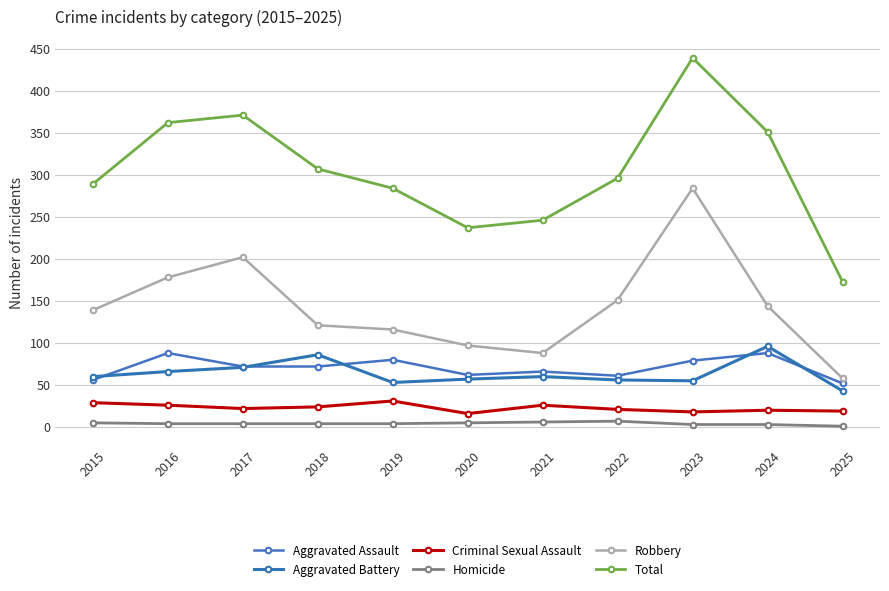

Where does the Total series first go above 296?

2016